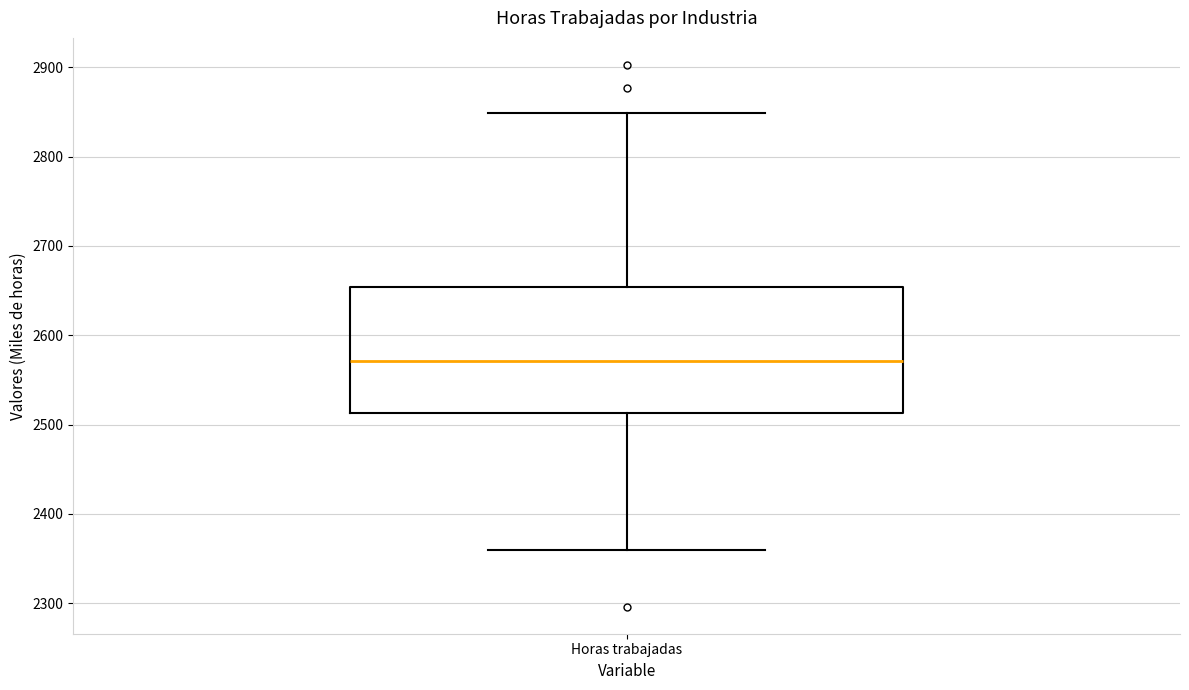

Transcribe this box plot: give where the median line is, the range the box spans, and where the two whiskers end, as read against the y-axis. The values are not printed on the chart, so give them approximately, as read against the axis.

median 2570, box 2510 to 2650, whiskers 2360 to 2850